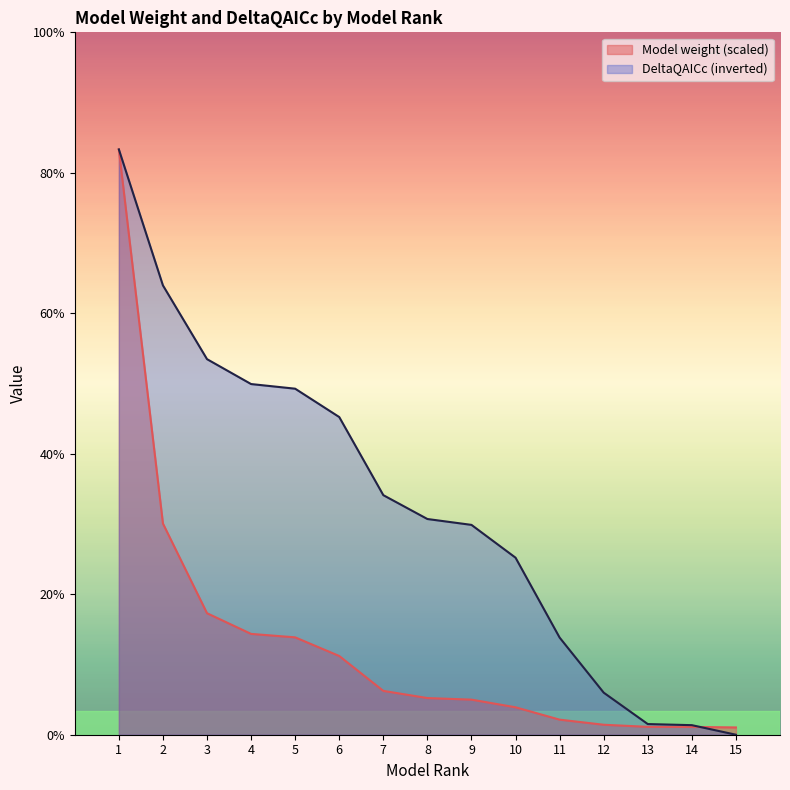

What is the difference between the DeltaQAICc values at 15 and 9?

3.1